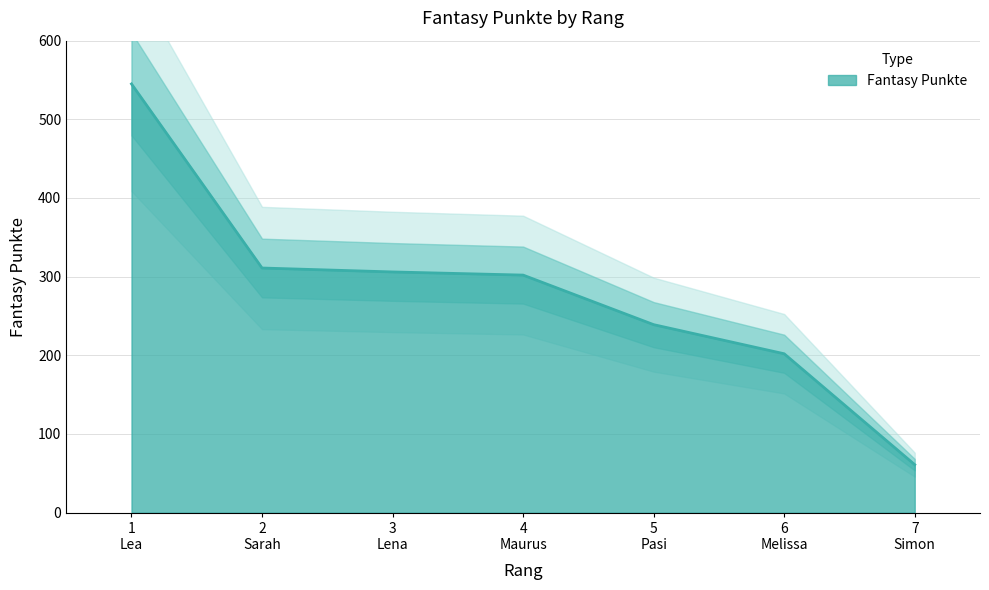

Reading right to left, extract all data points from this chart.

7
Simon=61	6
Melissa=202	5
Pasi=239	4
Maurus=302	3
Lena=306	2
Sarah=311	1
Lea=545